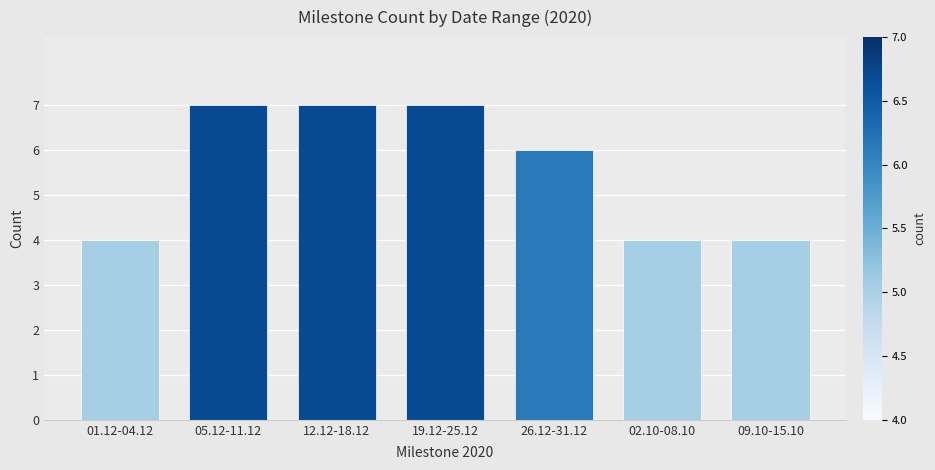

How many data points are less than 6?

3